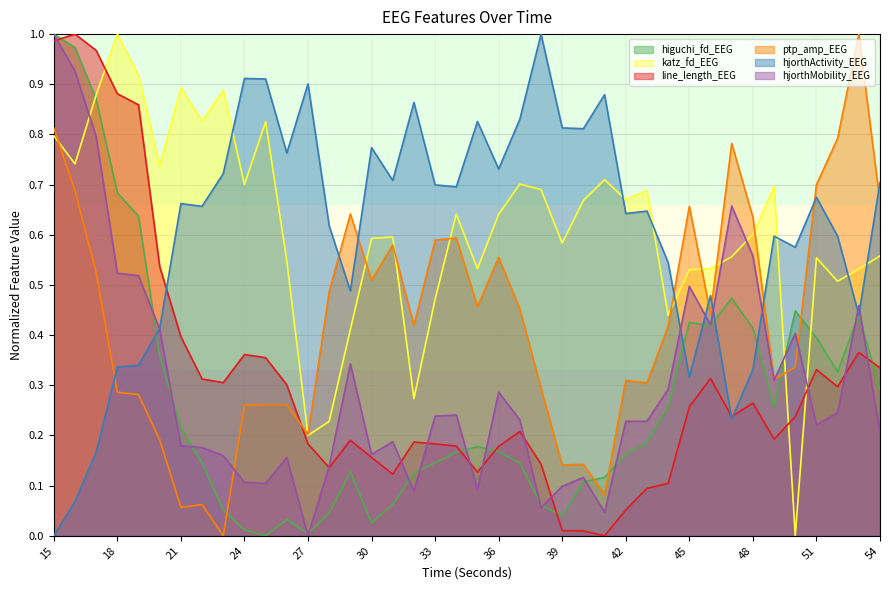

Reading right to left, list all the values displayed in this chart.

higuchi_fd_EEG: 0.3	0.4	0.3	0.4	0.4	0.3	0.4	0.5	0.4	0.4	0.3	0.2	0.2	0.1	0.1	0.0	0.1	0.1	0.2	0.2	0.2	0.1	0.1	0.1	0.0	0.1	0.0	0.0	0.0	0.0	0.0	0.1	0.1	0.2	0.4	0.6	0.7	0.9	1.0	1.0
katz_fd_EEG: 0.6	0.5	0.5	0.6	0.0	0.7	0.6	0.6	0.5	0.5	0.4	0.7	0.7	0.7	0.7	0.6	0.7	0.7	0.6	0.5	0.6	0.5	0.3	0.6	0.6	0.4	0.2	0.2	0.5	0.8	0.7	0.9	0.8	0.9	0.7	0.9	1.0	0.9	0.7	0.8
line_length_EEG: 0.3	0.4	0.3	0.3	0.2	0.2	0.3	0.2	0.3	0.3	0.1	0.1	0.1	0.0	0.0	0.0	0.1	0.2	0.2	0.1	0.2	0.2	0.2	0.1	0.2	0.2	0.1	0.2	0.3	0.4	0.4	0.3	0.3	0.4	0.5	0.9	0.9	1.0	1.0	1.0
ptp_amp_EEG: 0.7	1.0	0.8	0.7	0.3	0.3	0.6	0.8	0.4	0.7	0.4	0.3	0.3	0.1	0.1	0.1	0.3	0.5	0.6	0.5	0.6	0.6	0.4	0.6	0.5	0.6	0.5	0.2	0.3	0.3	0.3	0.0	0.1	0.1	0.2	0.3	0.3	0.5	0.7	0.8
hjorthActivity_EEG: 0.7	0.4	0.6	0.7	0.6	0.6	0.3	0.2	0.5	0.3	0.5	0.6	0.6	0.9	0.8	0.8	1.0	0.8	0.7	0.8	0.7	0.7	0.9	0.7	0.8	0.5	0.6	0.9	0.8	0.9	0.9	0.7	0.7	0.7	0.4	0.3	0.3	0.2	0.1	0.0
hjorthMobility_EEG: 0.2	0.5	0.2	0.2	0.4	0.3	0.6	0.7	0.4	0.5	0.3	0.2	0.2	0.0	0.1	0.1	0.1	0.2	0.3	0.1	0.2	0.2	0.1	0.2	0.2	0.3	0.1	0.0	0.2	0.1	0.1	0.2	0.2	0.2	0.4	0.5	0.5	0.8	0.9	1.0